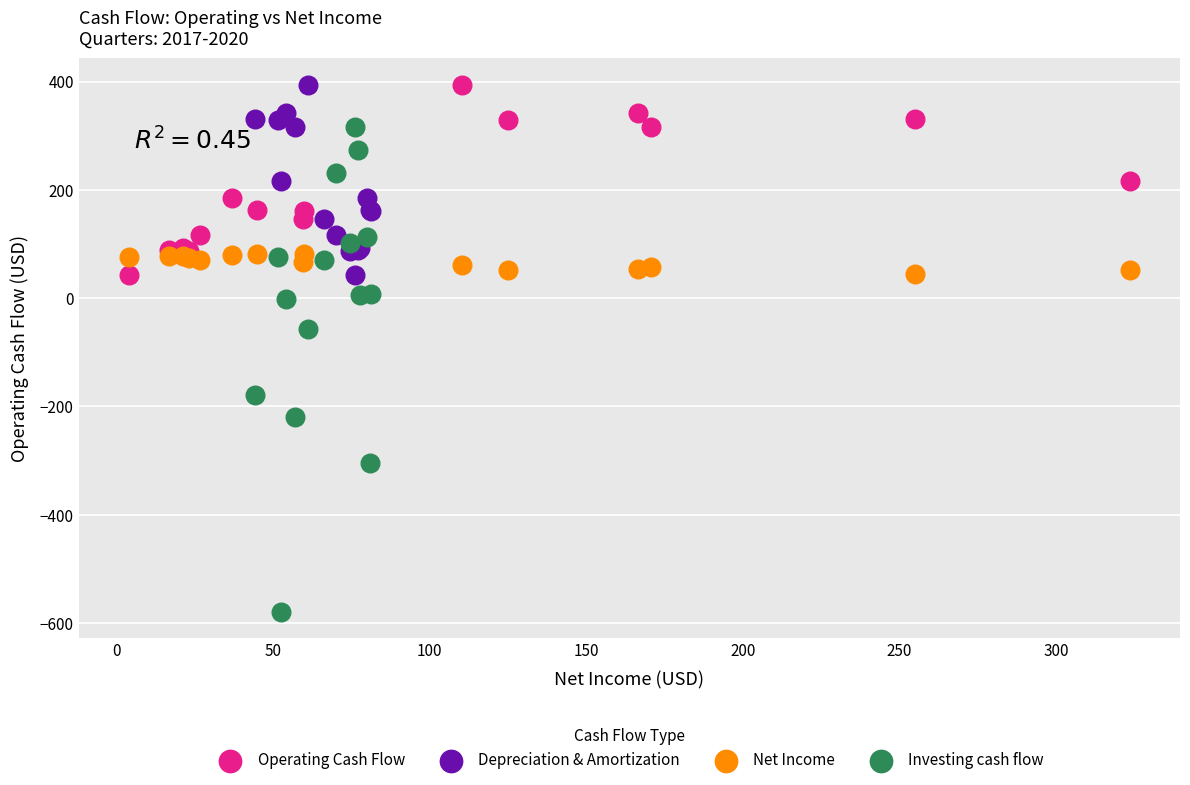

What are all the series names shown in the legend?

Operating Cash Flow, Depreciation & Amortization, Net Income, Investing cash flow